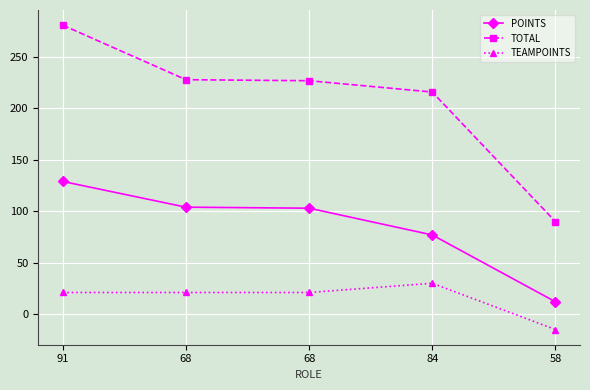

Which has a higher value, 58 or 68?

68